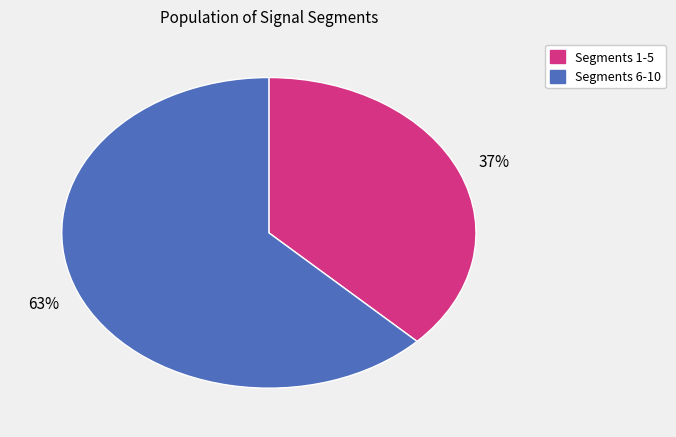

How many slices are in this pie chart?

2